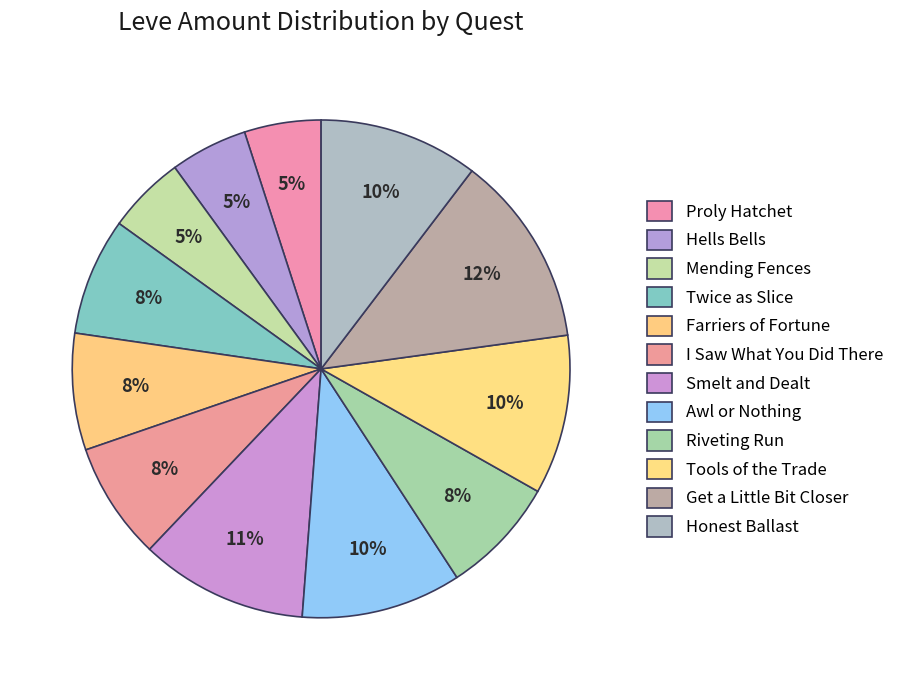

Which category has the smallest portion of the pie?

Proly Hatchet